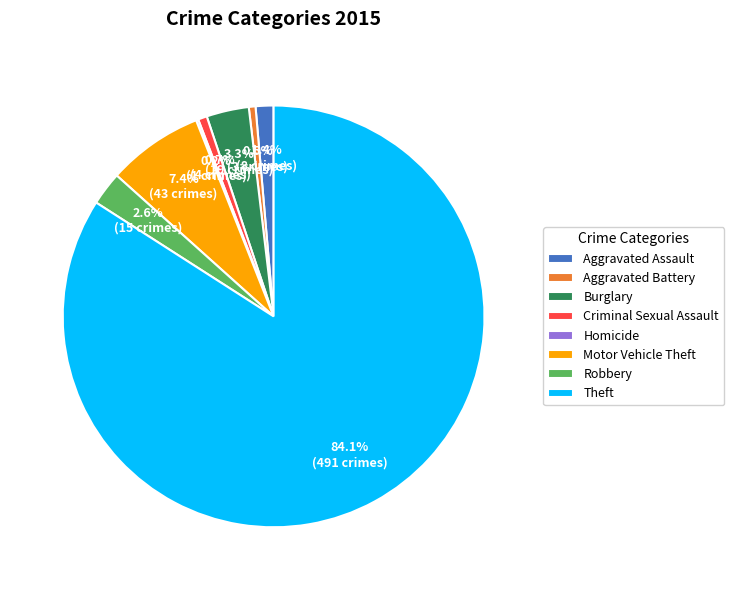

What is the largest slice in the pie chart?

Theft